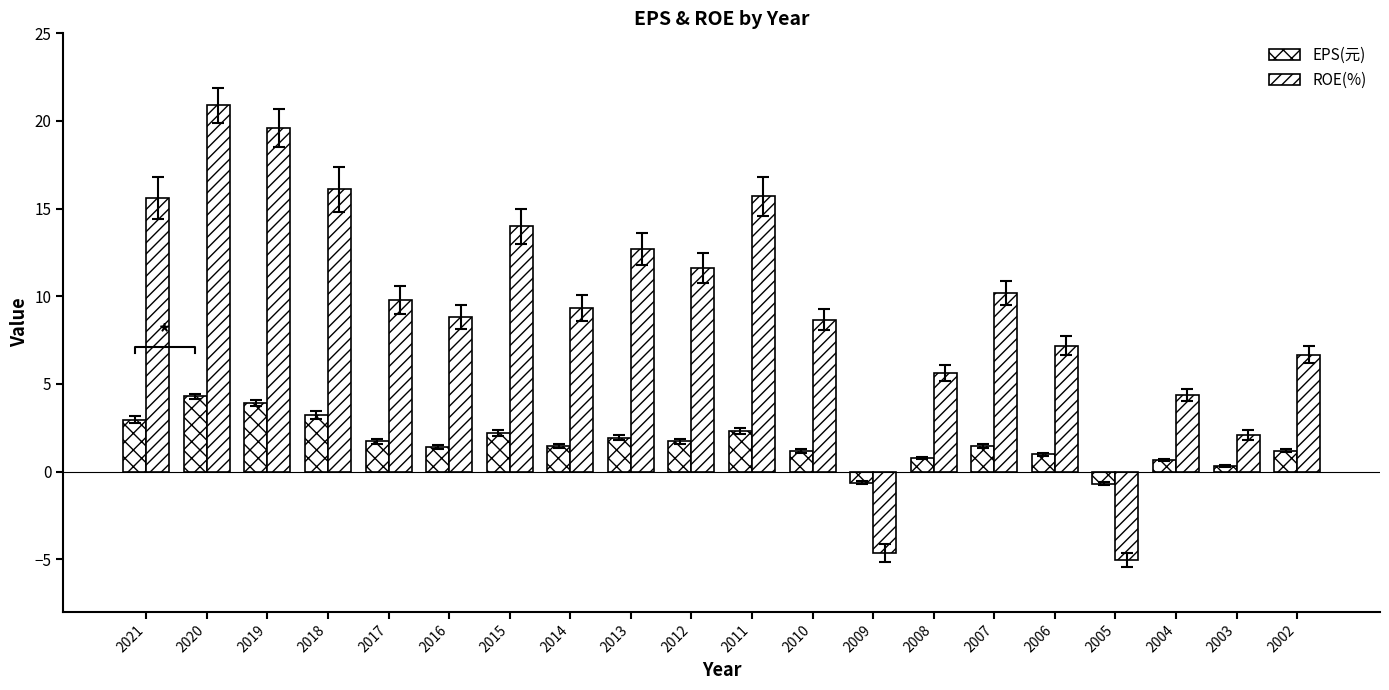

What is the value of the EPS(元) bar at the 3rd from the left?

3.9